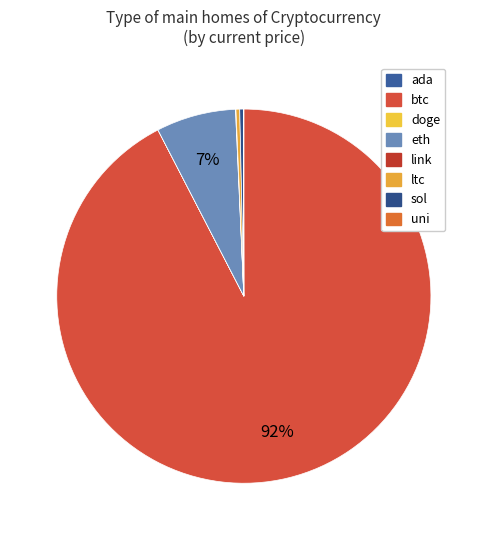

How much of the chart is everything except link?

100.0%